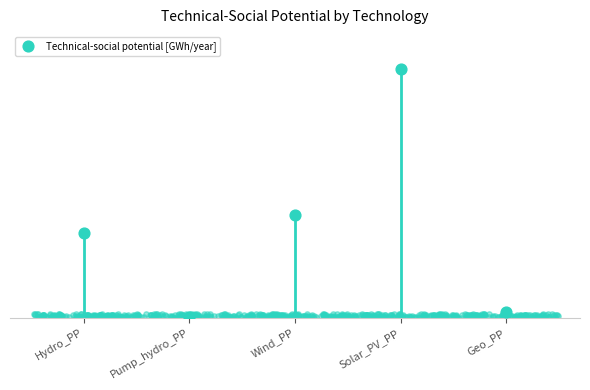

Between Pump_hydro_PP and Wind_PP, which is larger?

Wind_PP